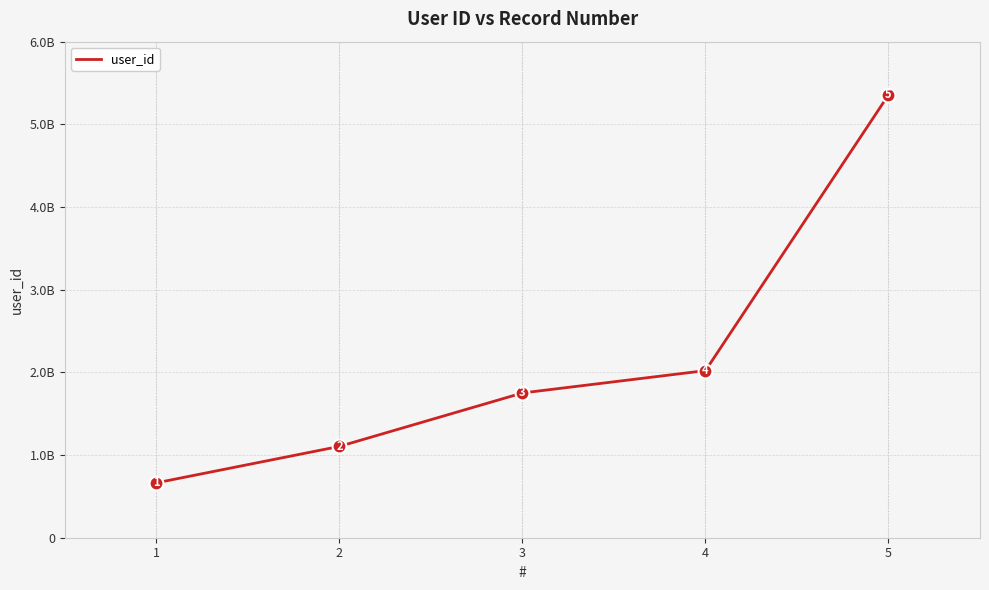

Does the chart have visible grid lines?

Yes